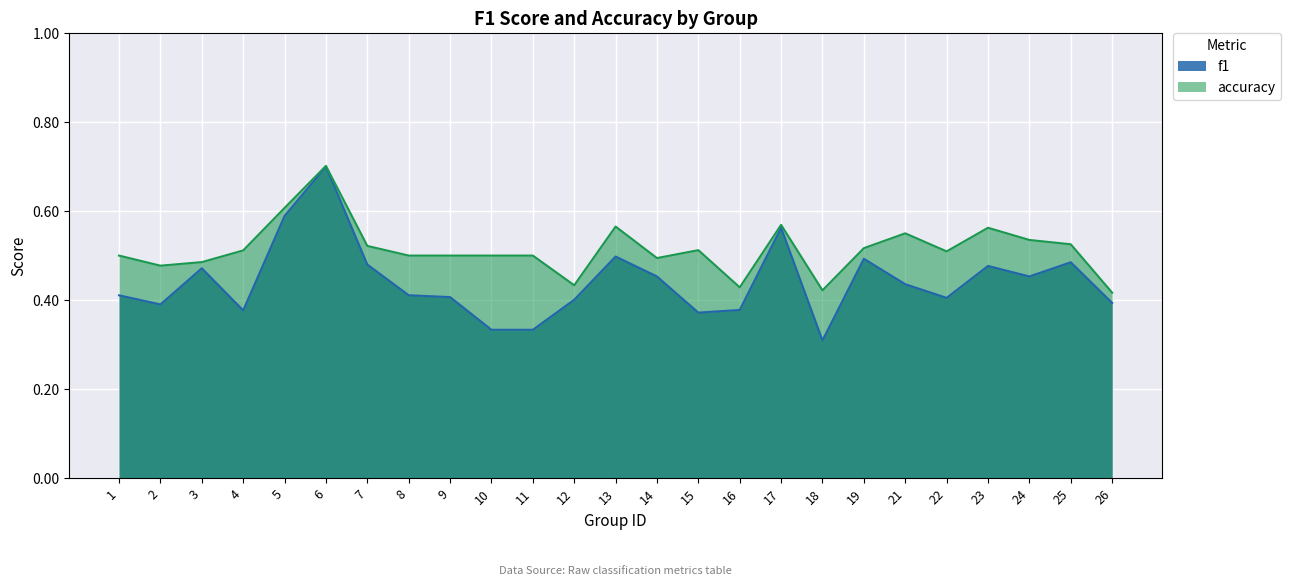

The value of f1 at 18 is 0.4. True or false?

False